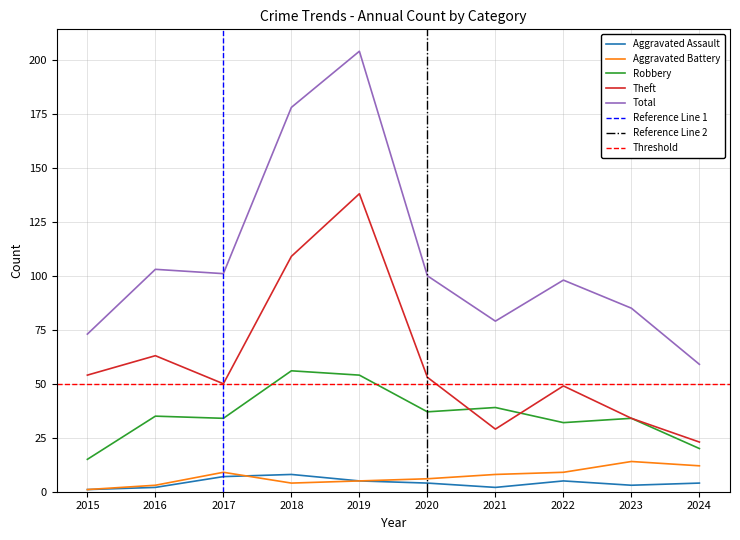

Reading left to right, what are all the values shown in this chart?

Aggravated Assault: 2015=1	2016=2	2017=7	2018=8	2019=5	2020=4	2021=2	2022=5	2023=3	2024=4
Aggravated Battery: 2015=1	2016=3	2017=9	2018=4	2019=5	2020=6	2021=8	2022=9	2023=14	2024=12
Robbery: 2015=15	2016=35	2017=34	2018=56	2019=54	2020=37	2021=39	2022=32	2023=34	2024=20
Theft: 2015=54	2016=63	2017=50	2018=109	2019=138	2020=53	2021=29	2022=49	2023=34	2024=23
Total: 2015=73	2016=103	2017=101	2018=178	2019=204	2020=100	2021=79	2022=98	2023=85	2024=59